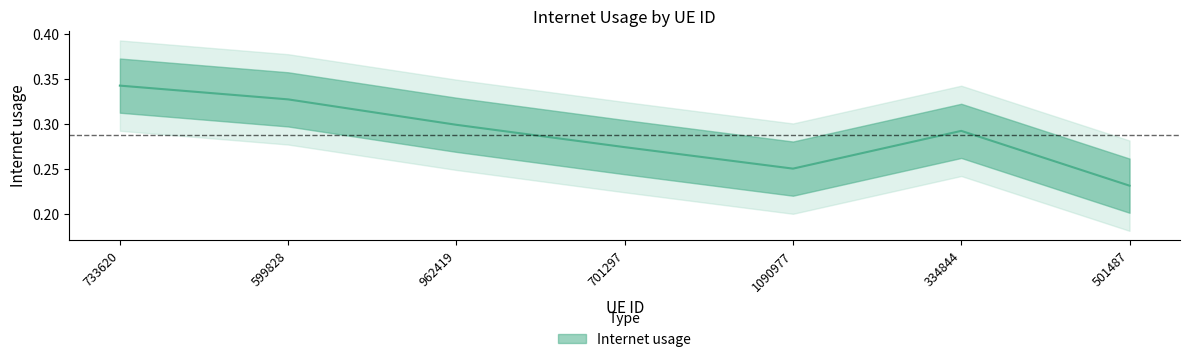

How many values are between 0 and 1?

7